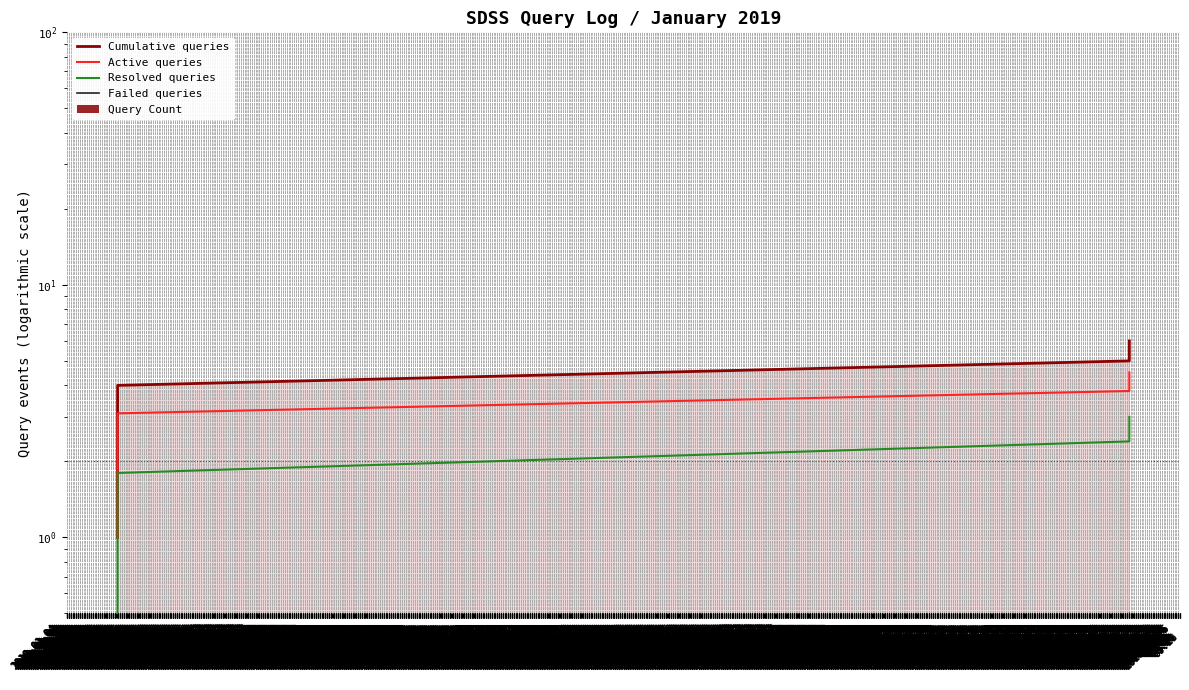

Reading left to right, what are all the values shown in this chart?

Cumulative queries: 1.0	2.0	3.0	4.0	5.0	6.0
Active queries: 1.0	1.7	2.4	3.1	3.8	4.5
Resolved queries: 0.0	0.6	1.2	1.8	2.4	3.0
Failed queries: 0.0	0.1	0.2	0.3	0.4	0.5
Query Count: 1.0	1.0	1.0	1.0	1.0	1.0